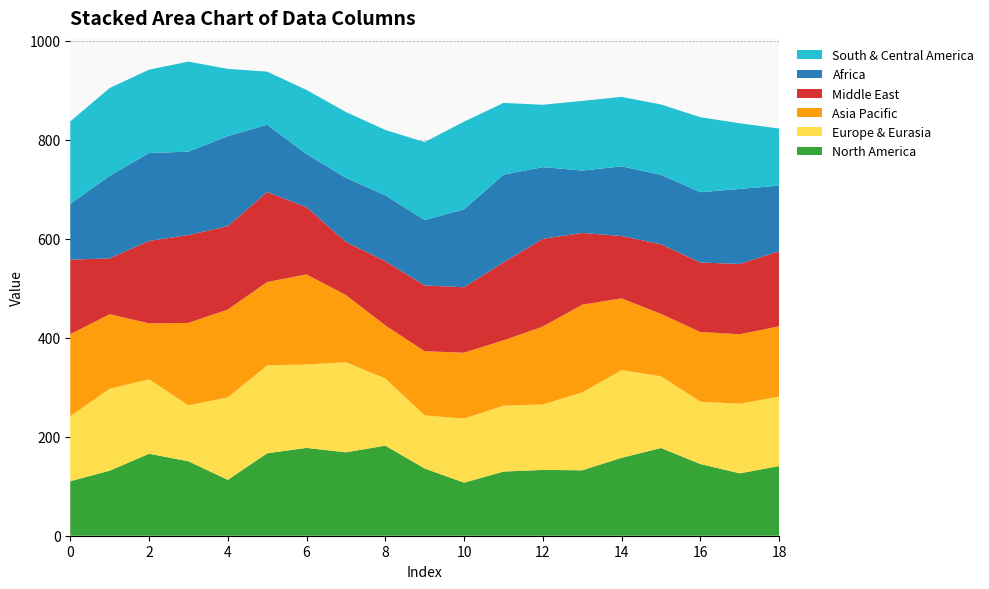

What is the lowest value of the North America series?

107.1